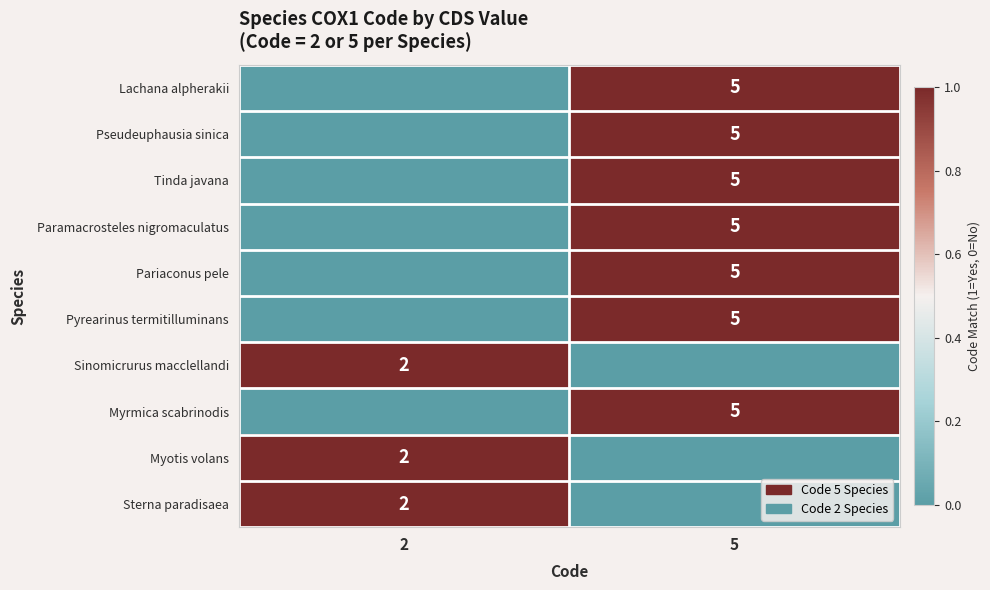

True or false: Lachana alpherakii has a value of 2 at 5.

False